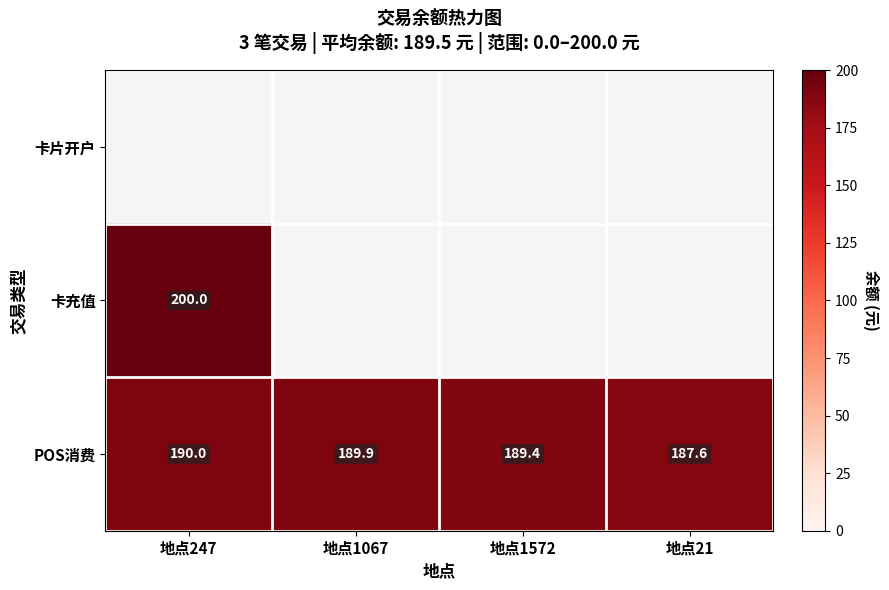

What is the highest value of the POS消费 series?

190.0